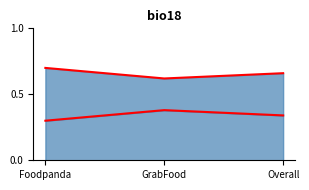

What are all the series names shown in the legend?

Positive_line, Negative_line